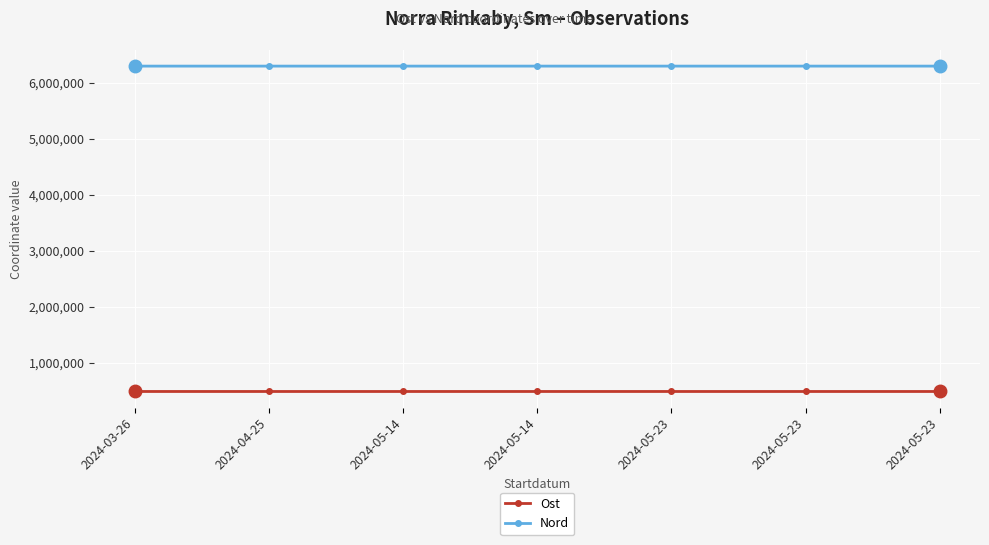

List the series in order of their overall mean, highest first.

Nord, Ost